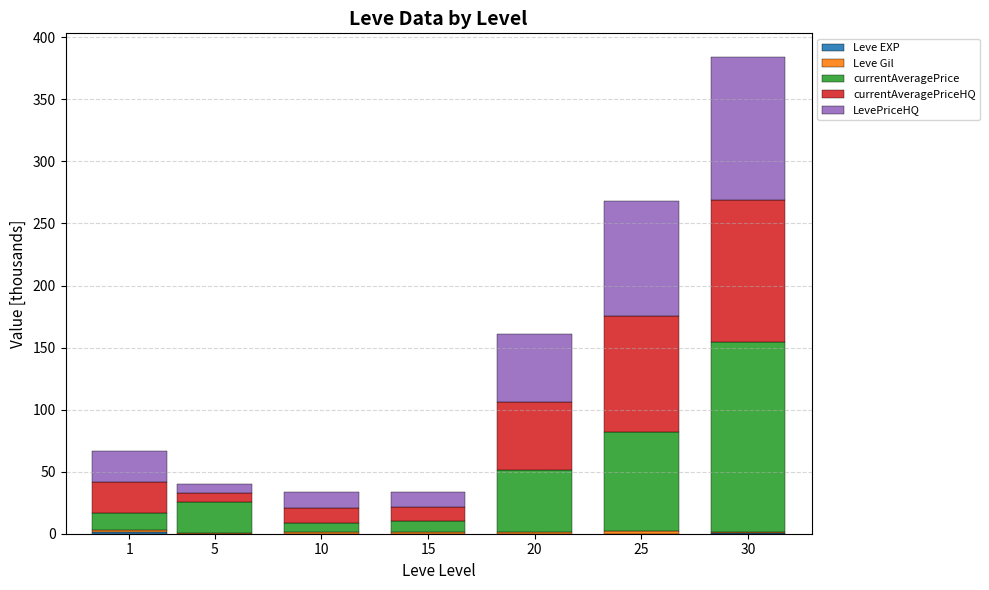

At which category is the sum across all series the highest?

30